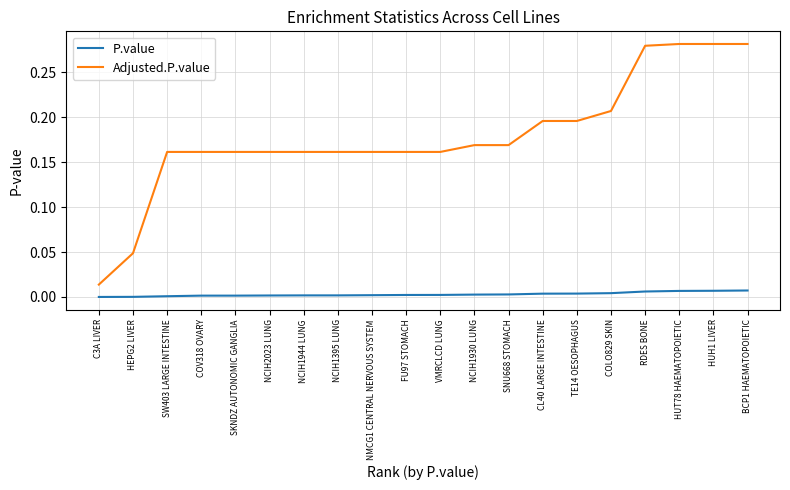

At which label does Adjusted.P.value reach its minimum?

C3A LIVER